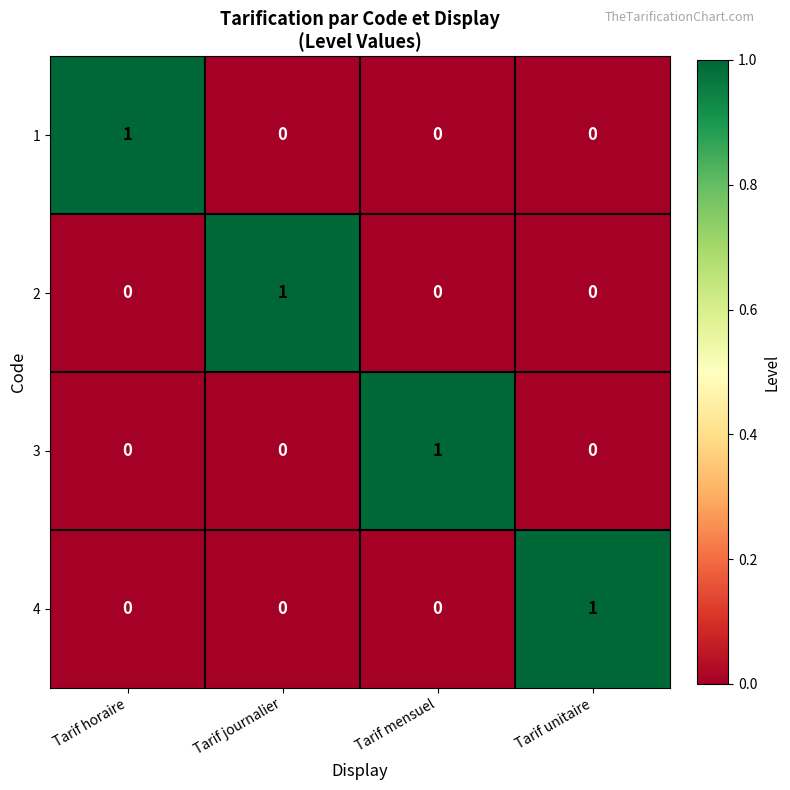

At how many categories does at least one series exceed 0?

4